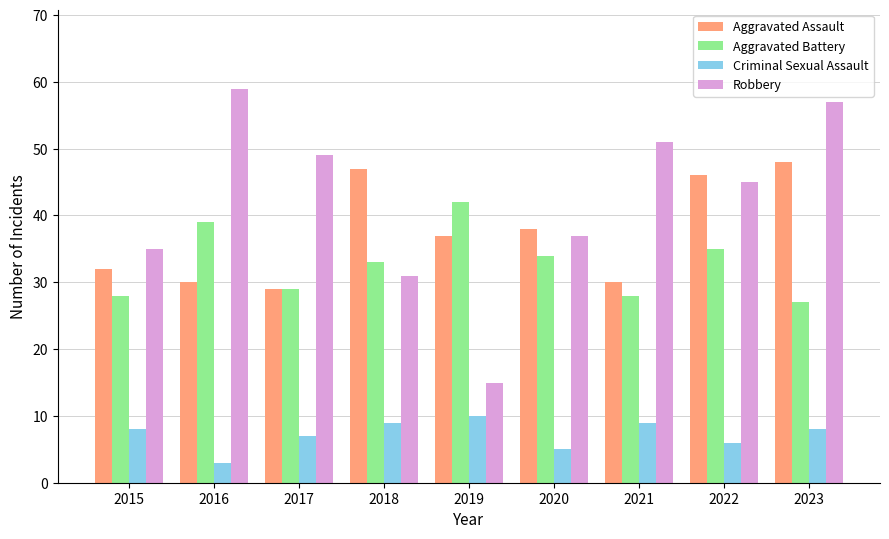

What is the approximate value of Robbery at 2017, to the nearest 10?

50